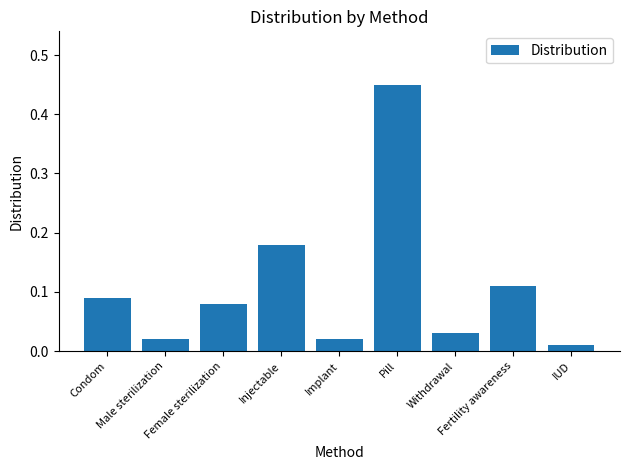

Are the bars grouped side by side (vs. stacked)?

No